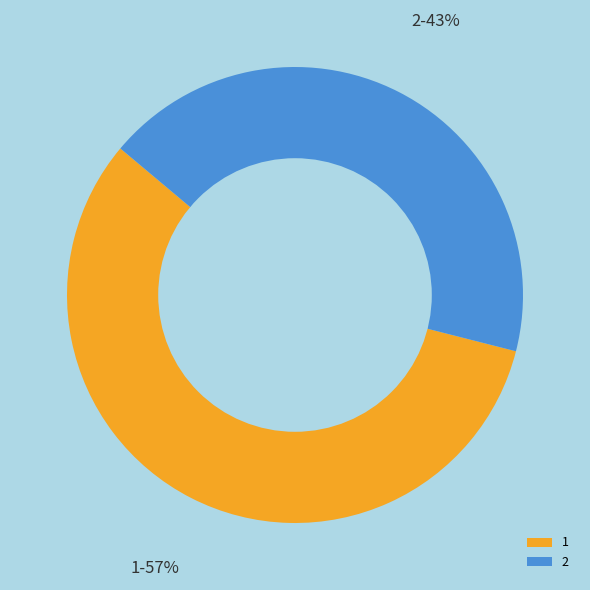

Is it true that 1 is 57% of the pie?

True